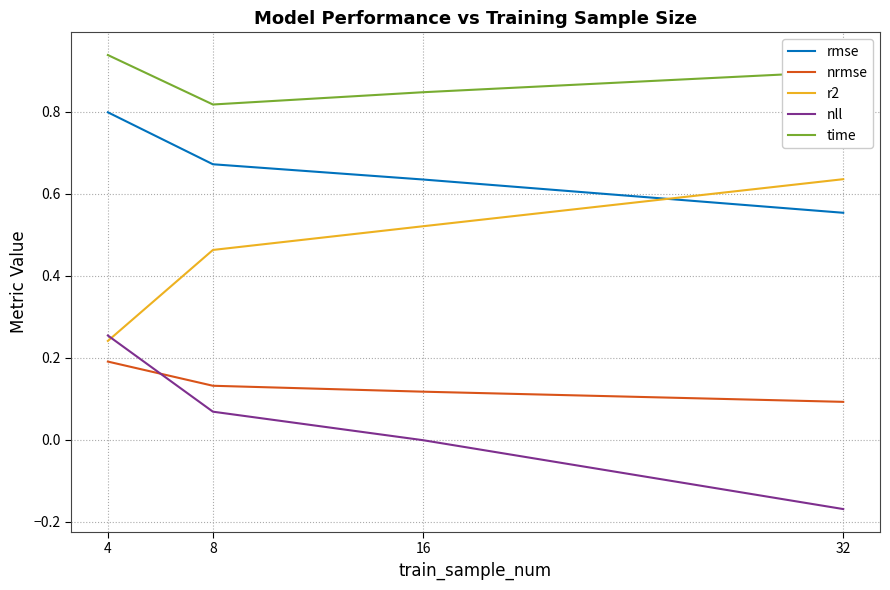

True or false: rmse and nrmse intersect in this chart.

False